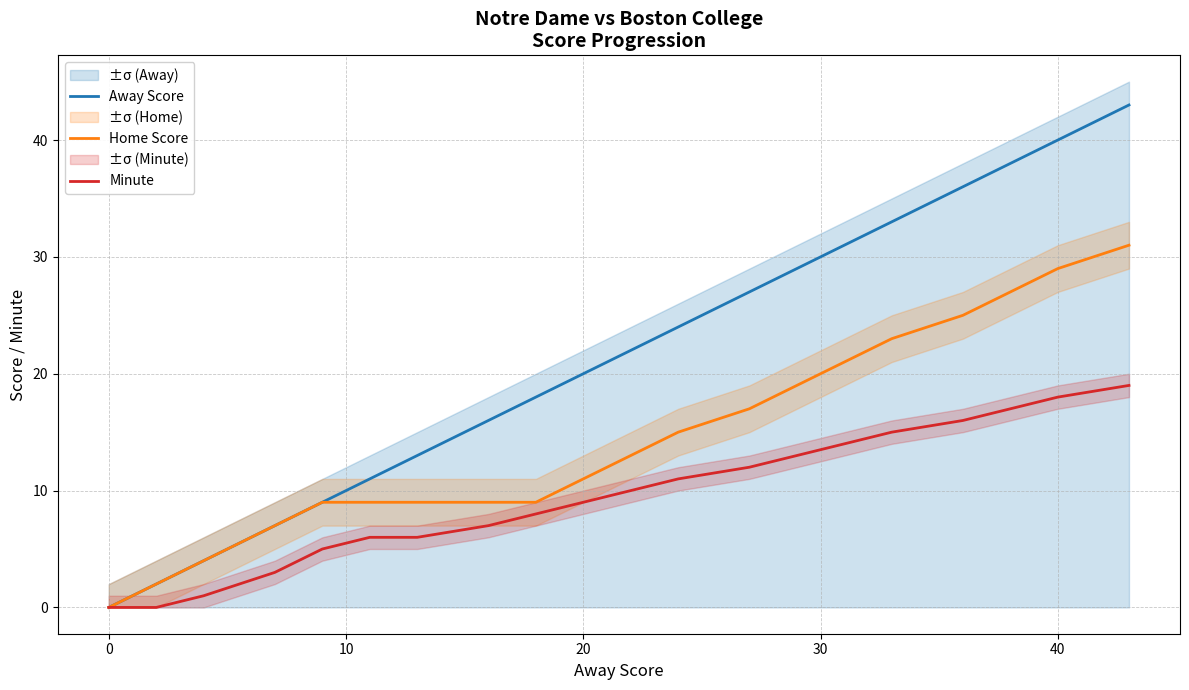

How many values in the Away Score series exceed 22?

9